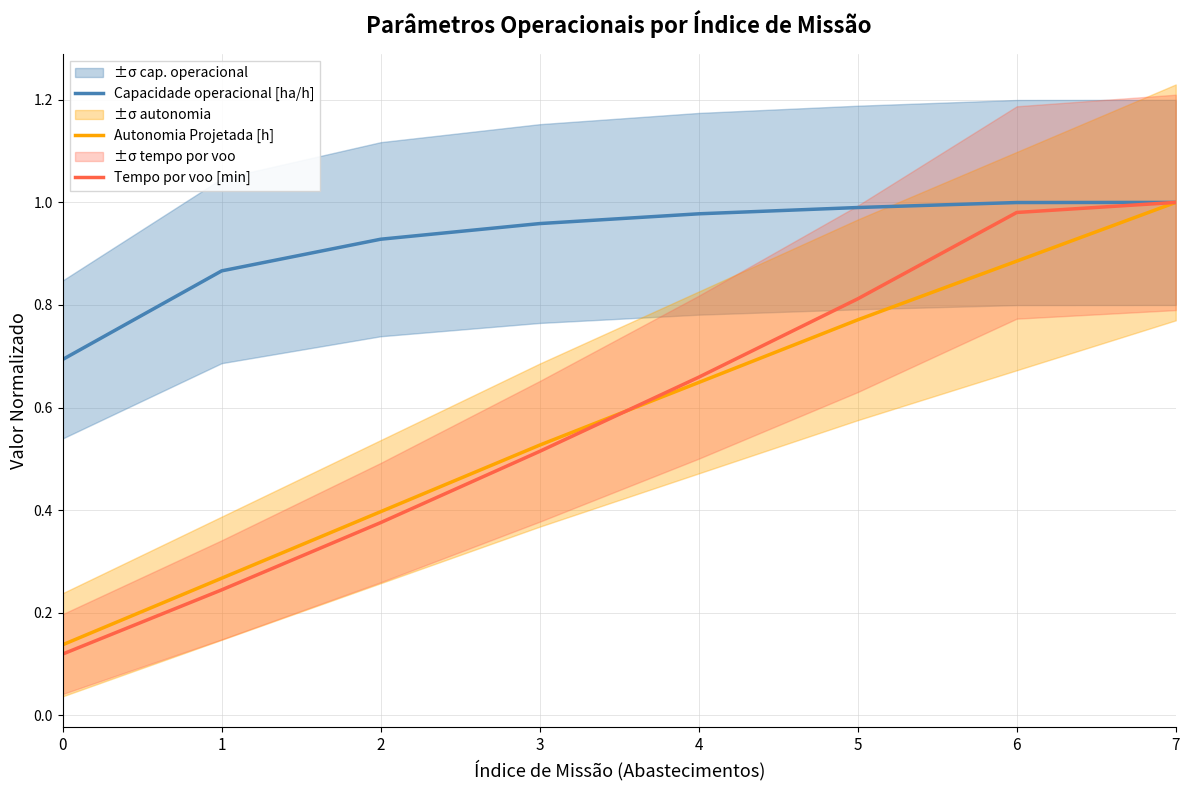

What is the sum of the Tempo por voo [min] values at 7 and 6?

2.0